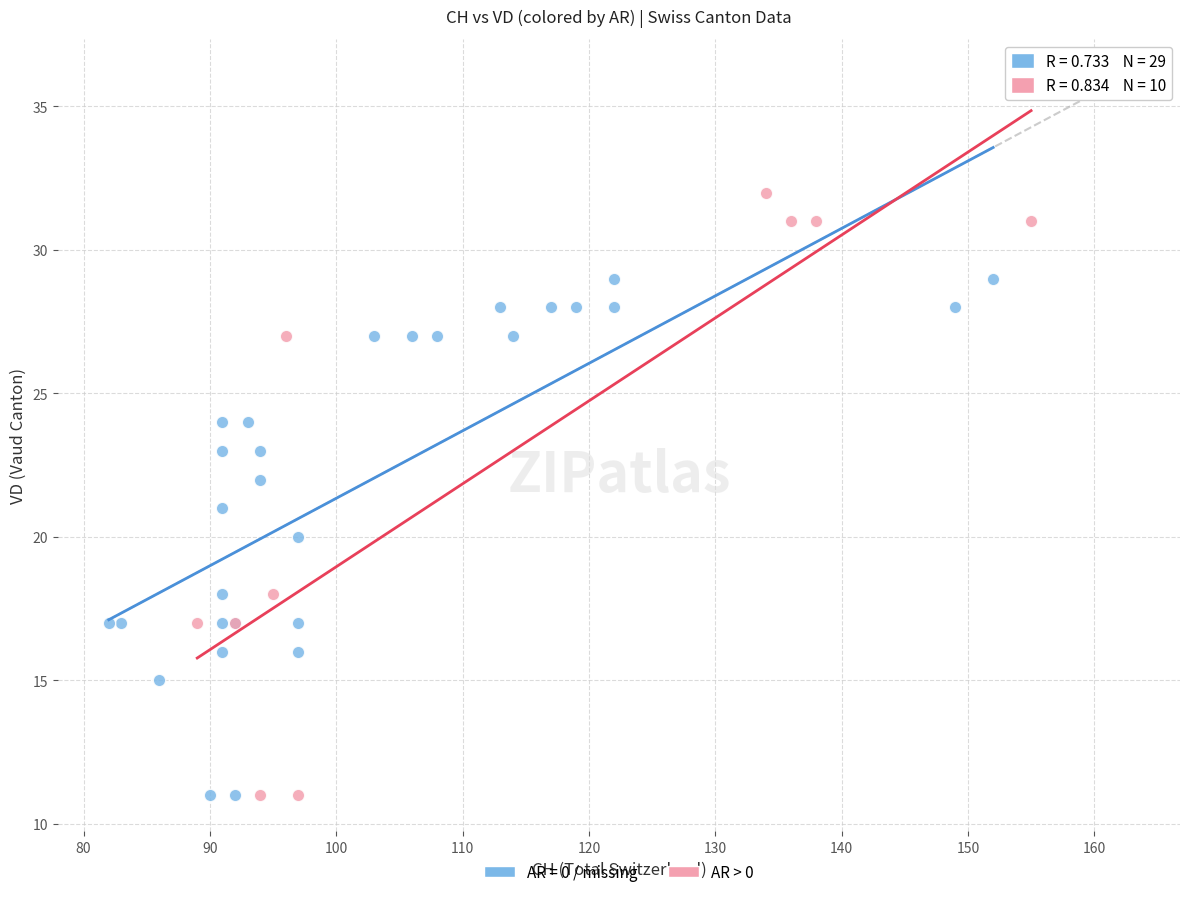

Which series reaches the maximum Y coordinate?

AR > 0